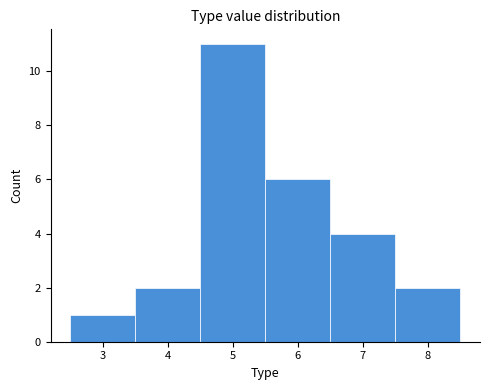

Reading left to right, transcribe this chart: for each bar, give the range it covers on the x-axis and its height. The values are not printed on the chart, so give them approximately, as read against the axis.

2.5 to 3.5: 1
3.5 to 4.5: 2
4.5 to 5.5: 11
5.5 to 6.5: 6
6.5 to 7.5: 4
7.5 to 8.5: 2